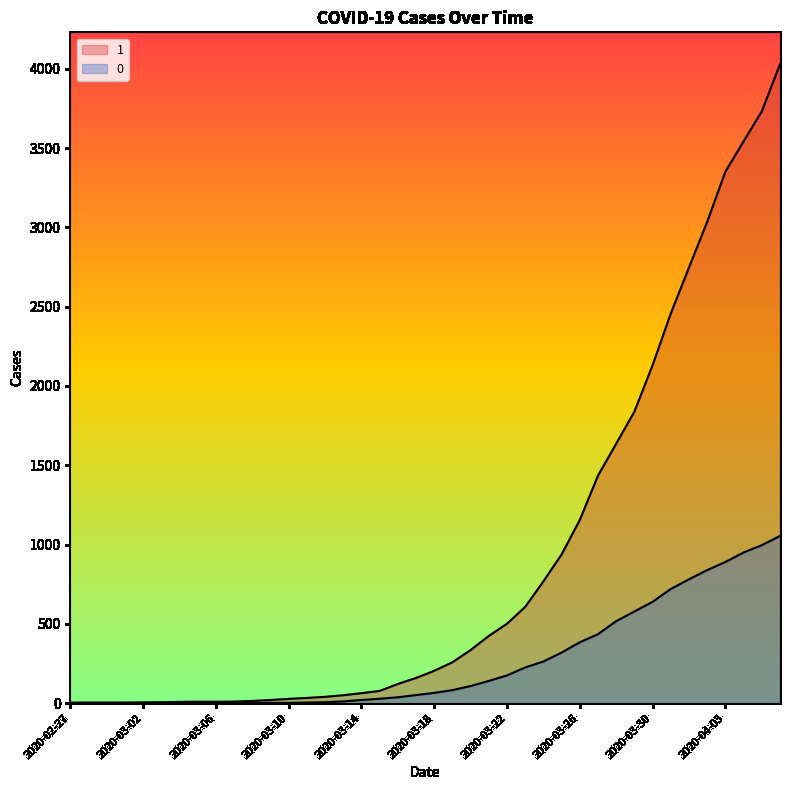

Rank the series by their maximum value, from lowest to highest.

0, 1